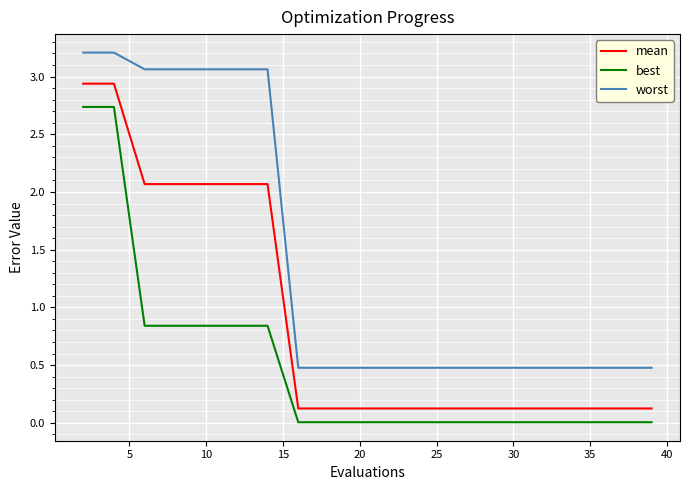

Does the chart display data point markers on the line(s)?

No